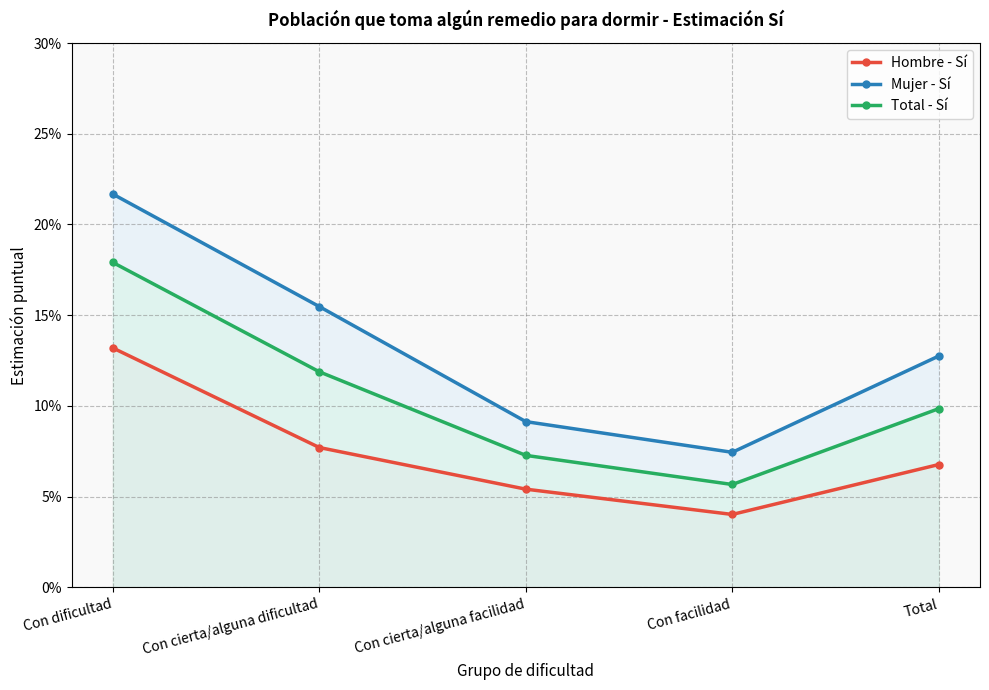

Reading right to left, list all the values displayed in this chart.

Hombre - Sí: Total=0.1	Con facilidad=0.0	Con cierta/alguna facilidad=0.1	Con cierta/alguna dificultad=0.1	Con dificultad=0.1
Mujer - Sí: Total=0.1	Con facilidad=0.1	Con cierta/alguna facilidad=0.1	Con cierta/alguna dificultad=0.2	Con dificultad=0.2
Total - Sí: Total=0.1	Con facilidad=0.1	Con cierta/alguna facilidad=0.1	Con cierta/alguna dificultad=0.1	Con dificultad=0.2